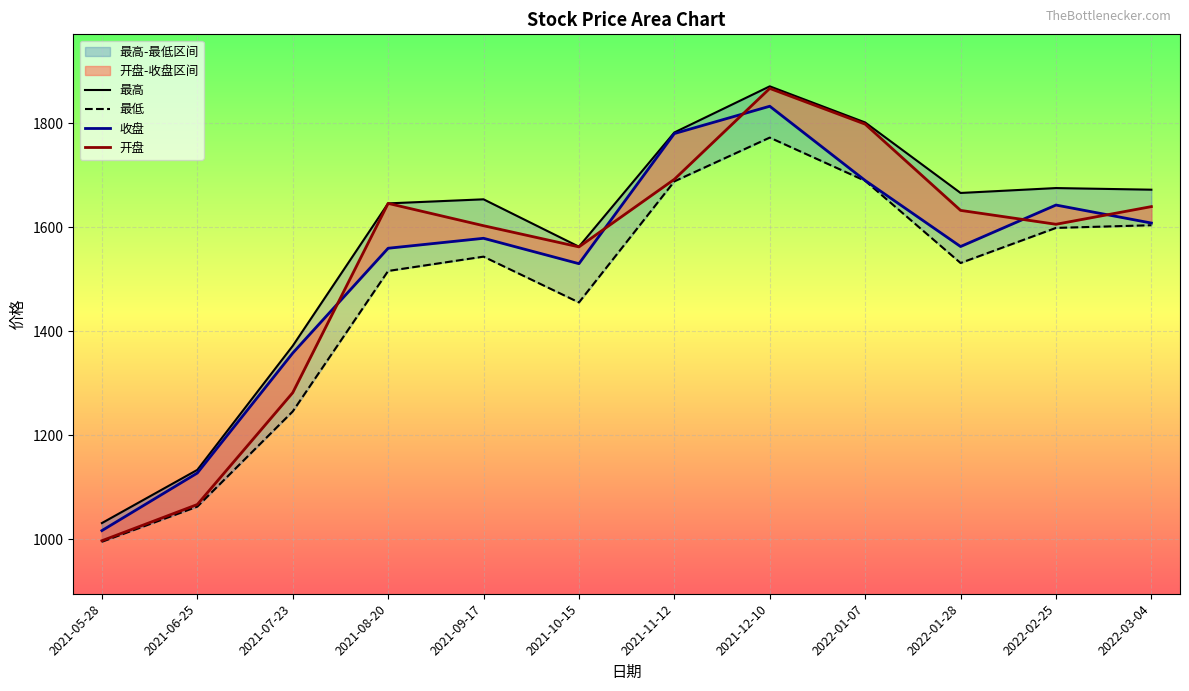

Rank the categories by 最高 value from highest to lowest.

2021-12-10, 2022-01-07, 2021-11-12, 2022-02-25, 2022-03-04, 2022-01-28, 2021-09-17, 2021-08-20, 2021-10-15, 2021-07-23, 2021-06-25, 2021-05-28